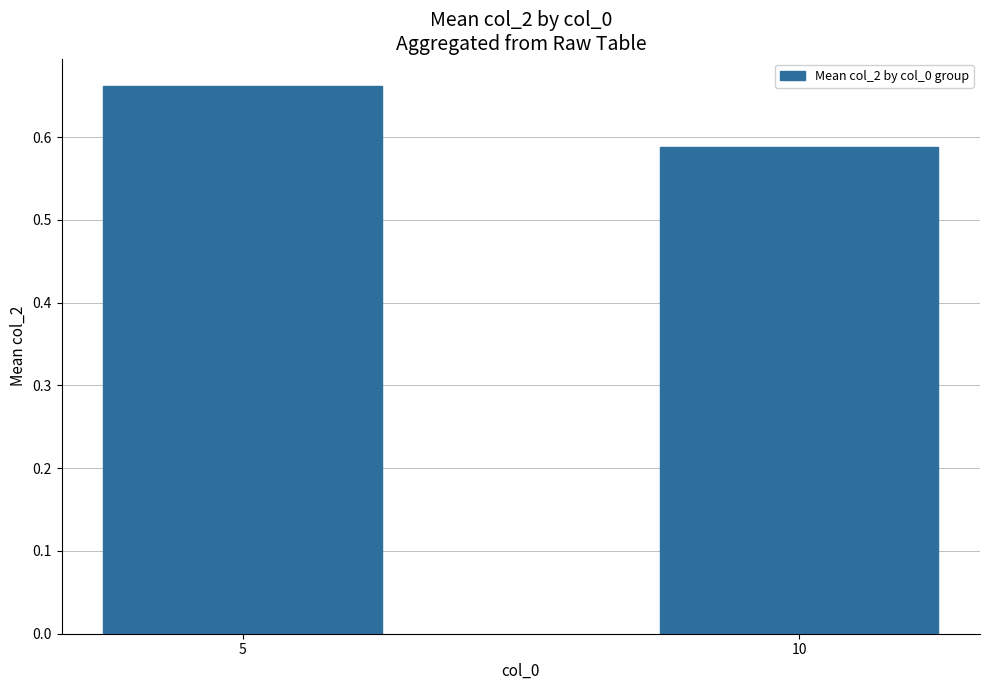

Which has a higher value, 10 or 5?

5